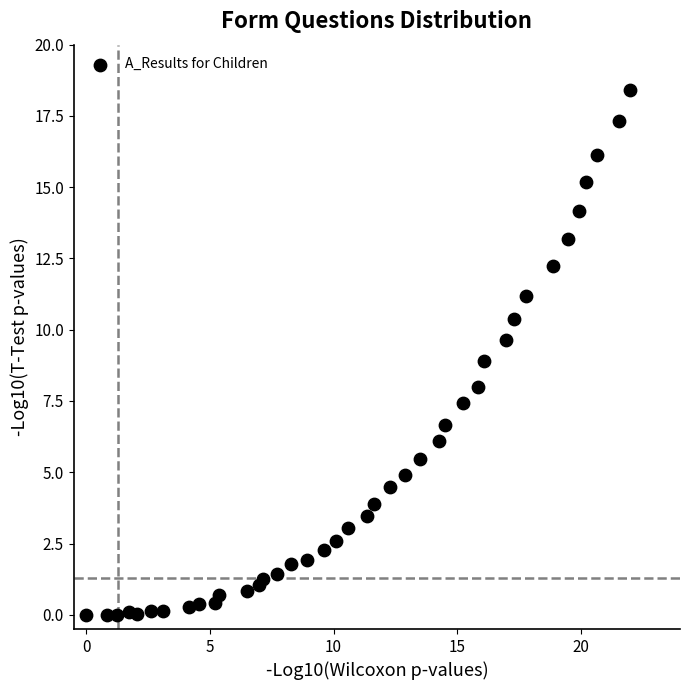

What is the range of Y values (max minus min)?

18.4